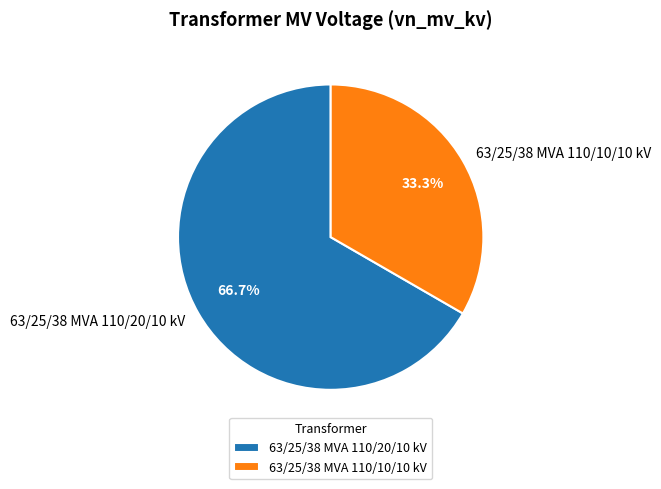

Between 63/25/38 MVA 110/20/10 kV and 63/25/38 MVA 110/10/10 kV, which is larger?

63/25/38 MVA 110/20/10 kV